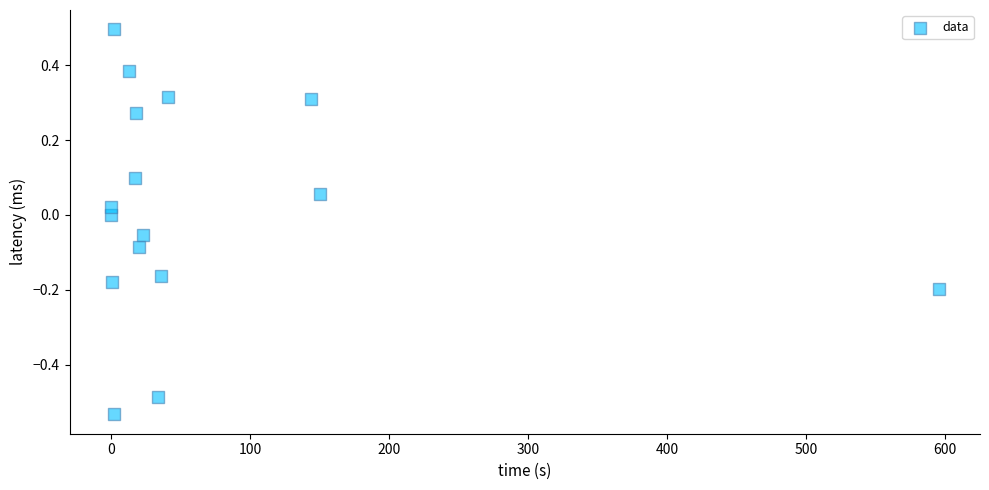

What is the range of Y values (max minus min)?

1.0